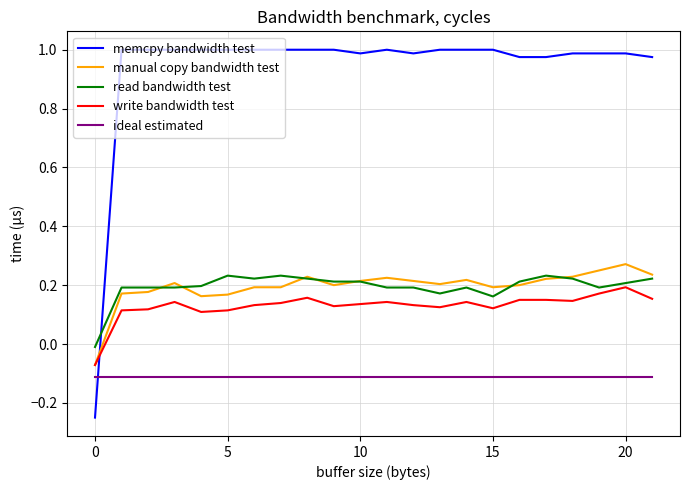

How many categories are shown in the chart?

22